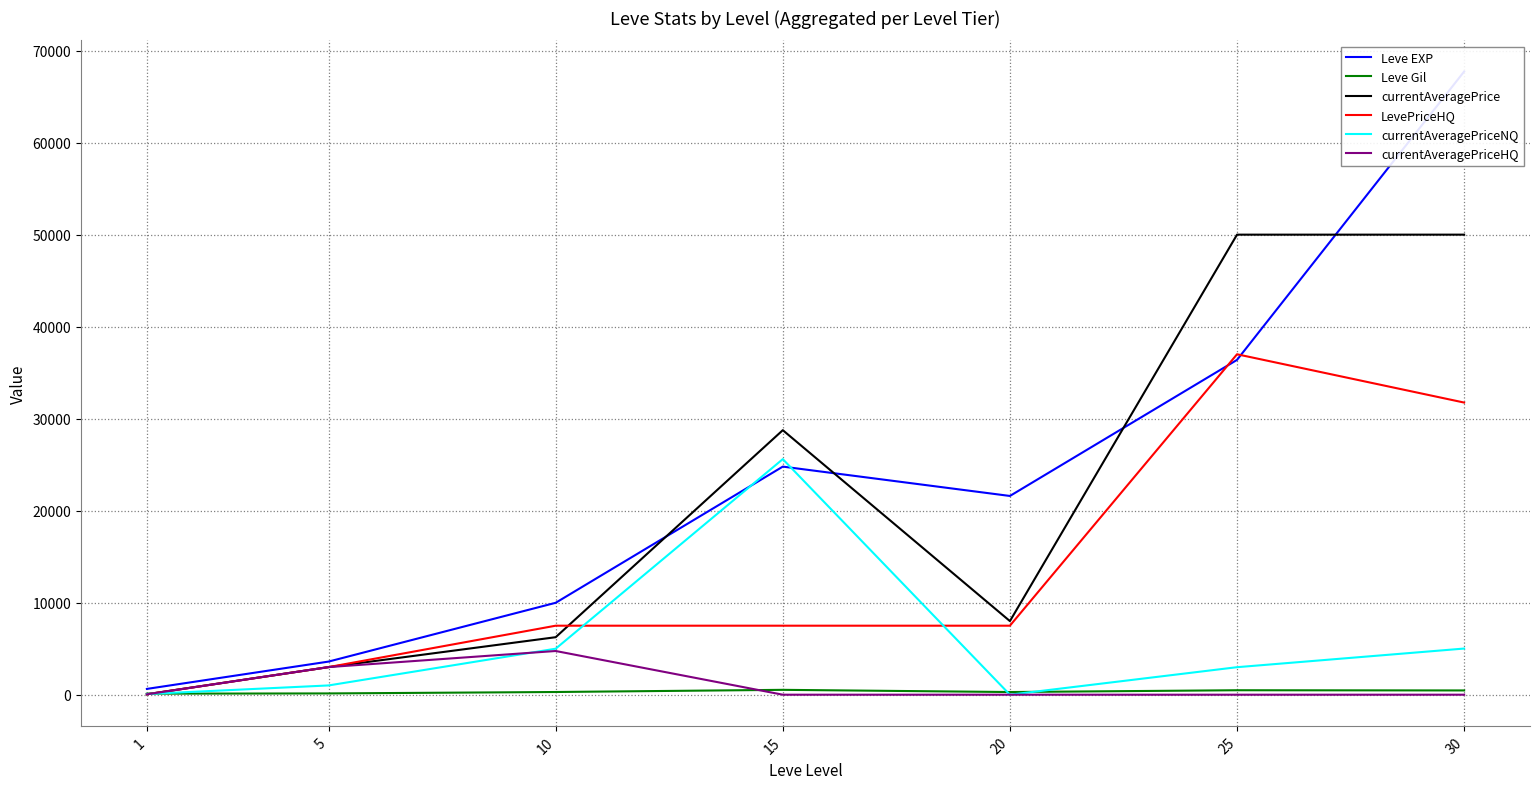

Where is the first local minimum for Leve Gil?

20